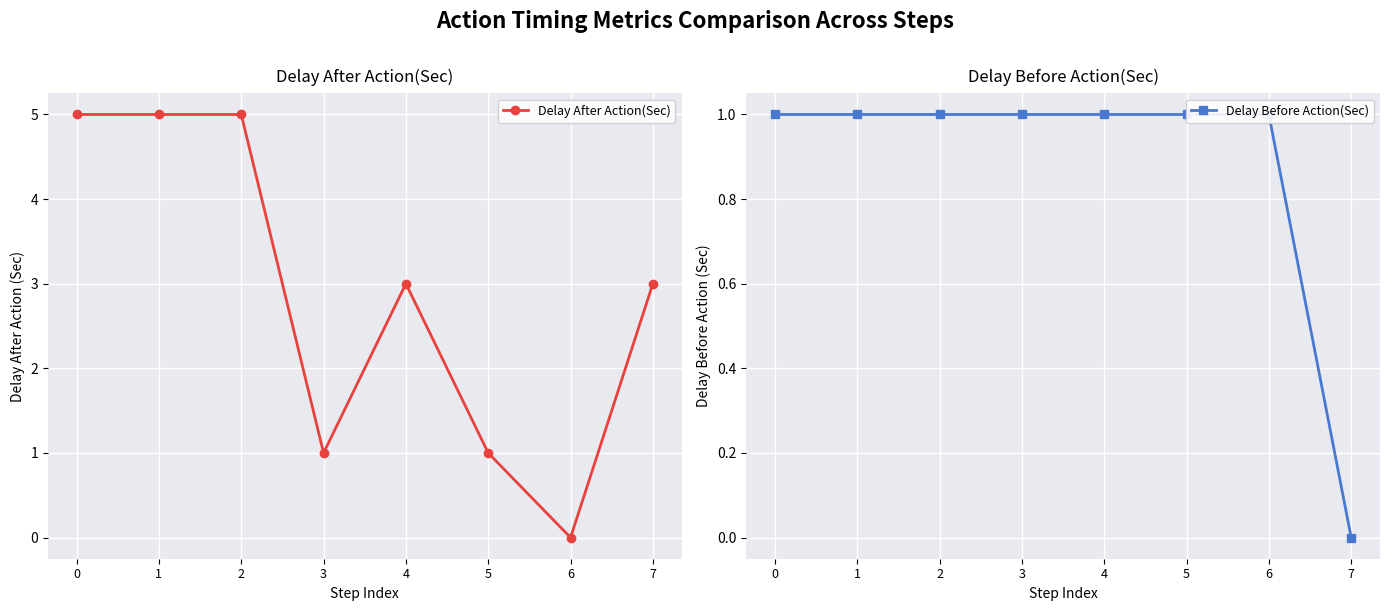

What is the difference between the Delay Before Action(Sec) values at 6 and 7?

1